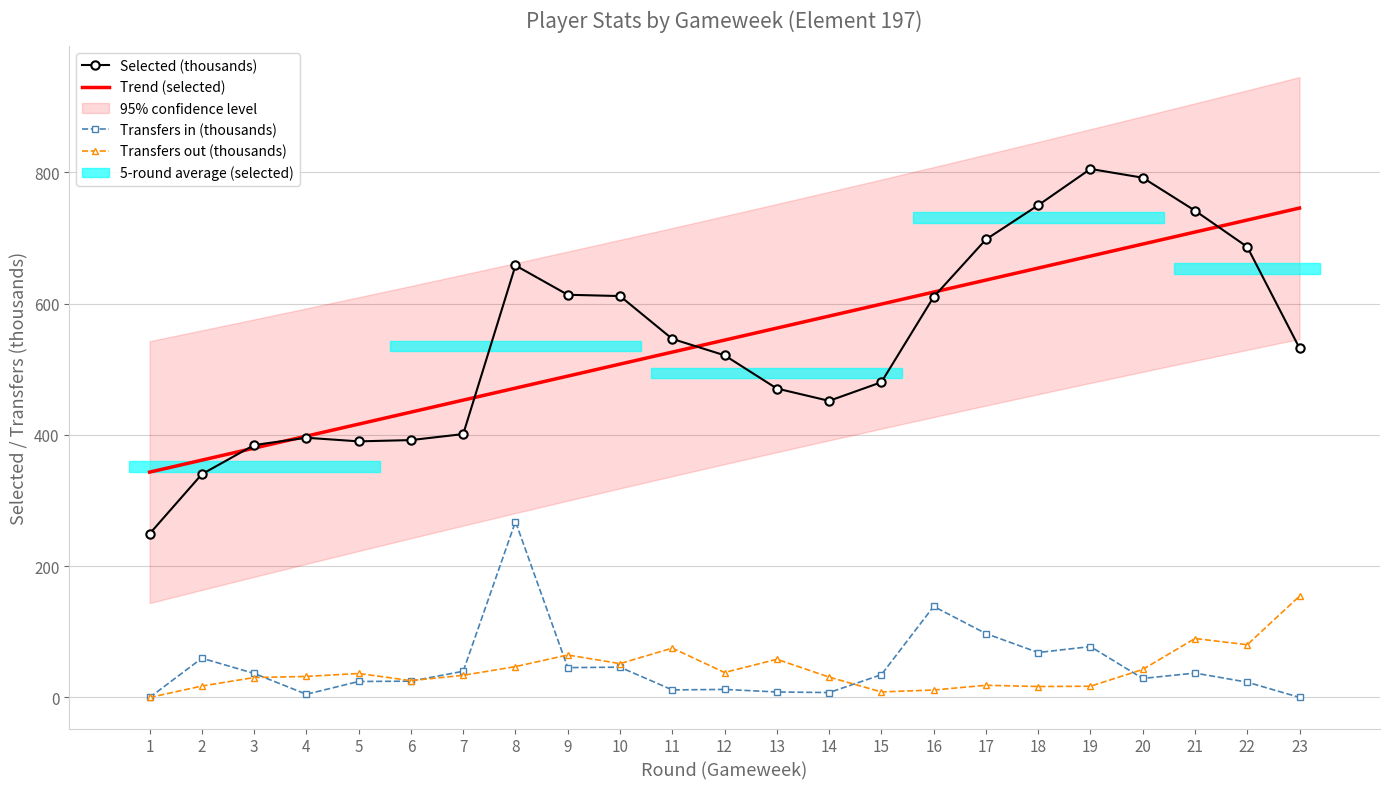

True or false: Selected (thousands) has a value of 480.2 at 15.

True